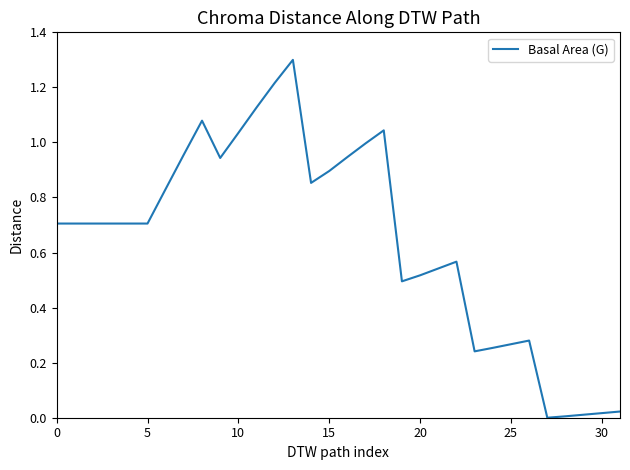

Does the chart have visible grid lines?

No